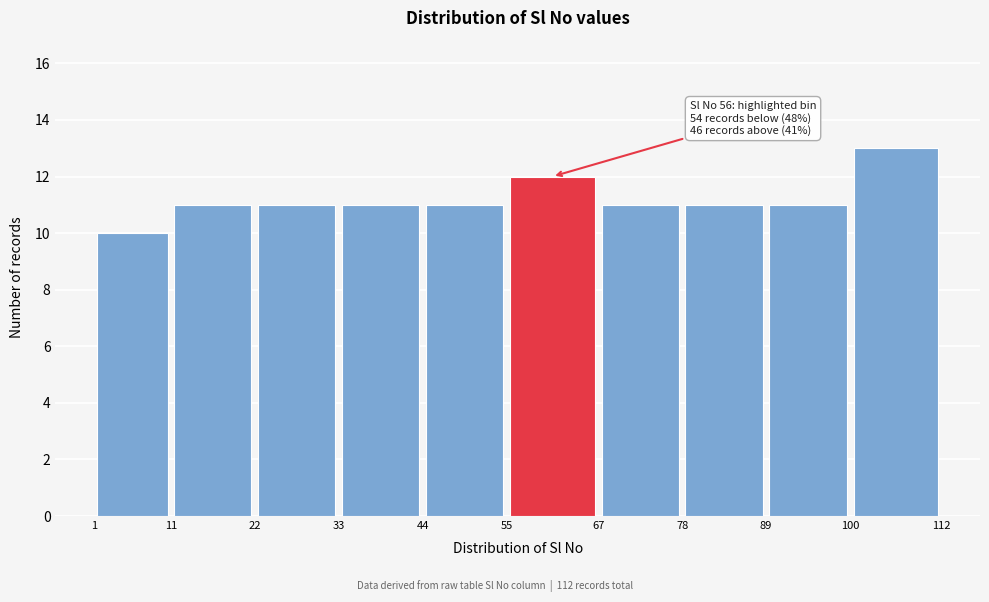

Over which range of the x-axis is the bar tallest?

100 to 112